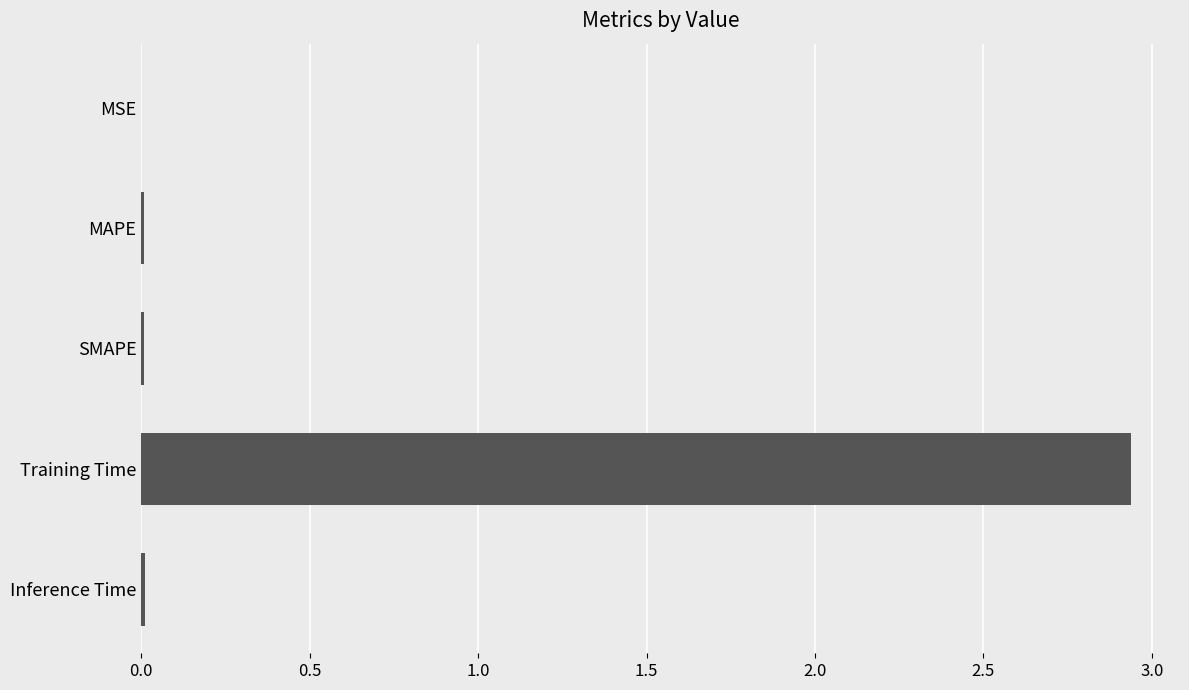

Is it true that the value at MAPE is 0.0?

True